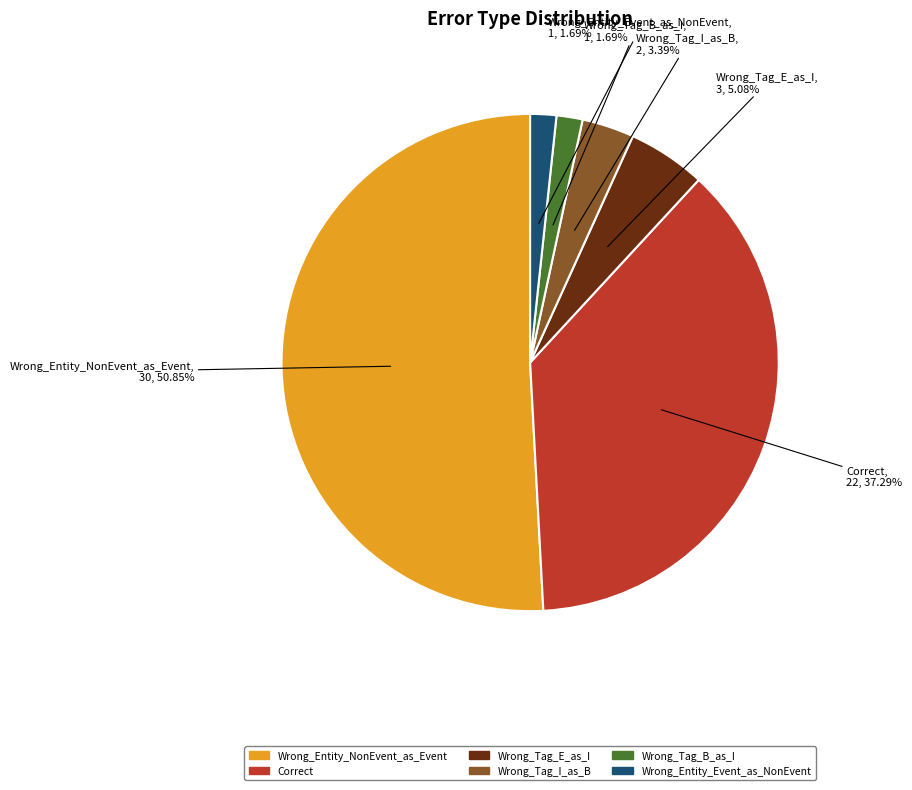

What is the largest slice in the pie chart?

Wrong_Entity_NonEvent_as_Event